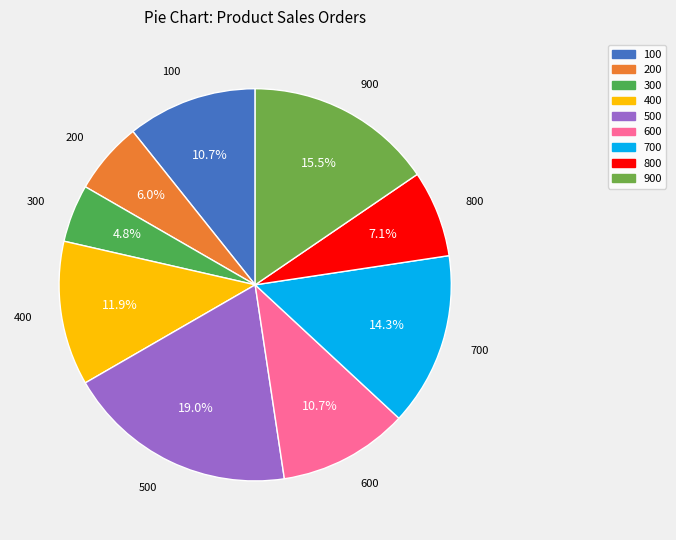

Combined, do 100 and 800 account for over 50%?

No